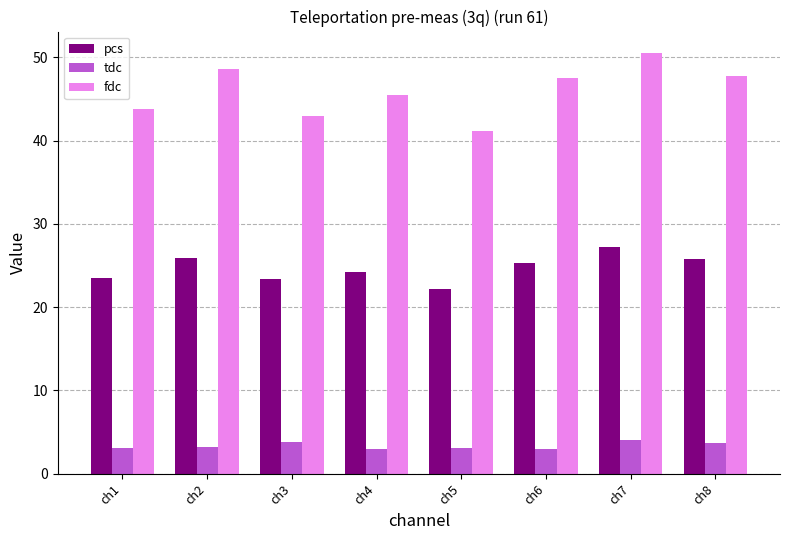

What is the sum of all pcs values?

197.5